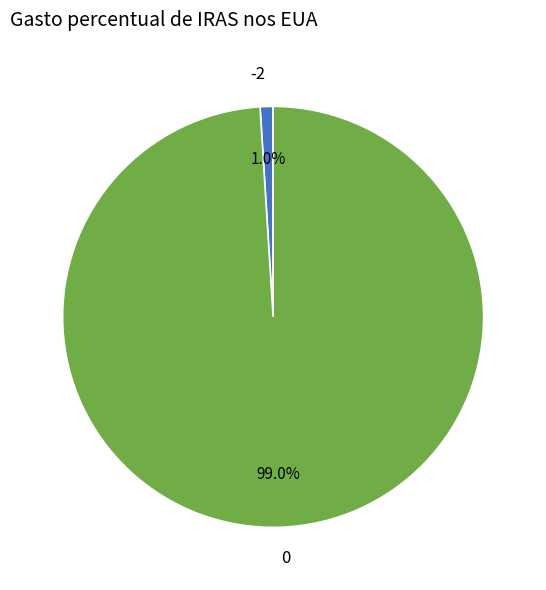

To the nearest percent, what is the difference between the largest and smallest slice percentages?

98%